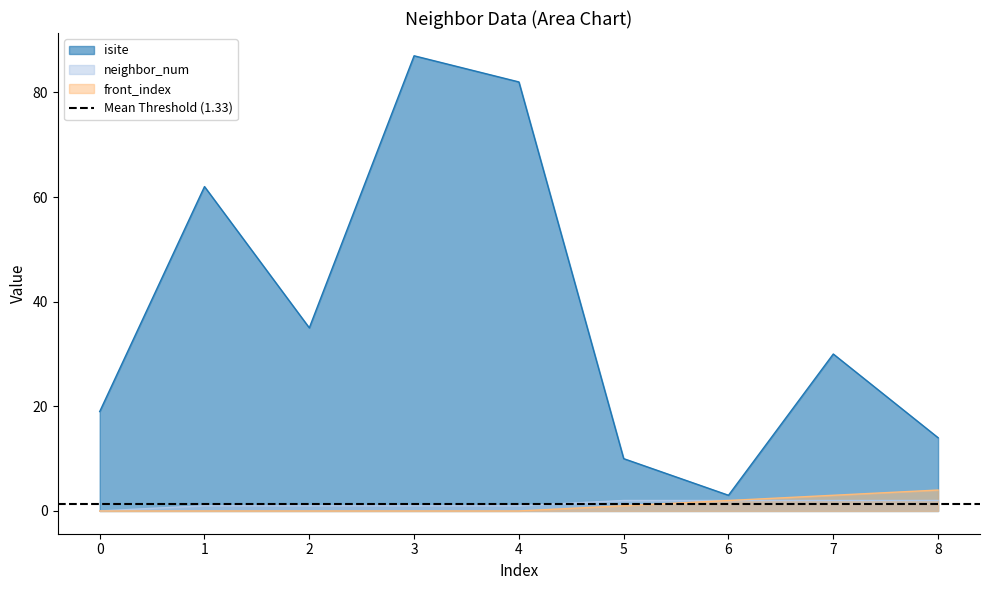

What is the maximum value for isite?

87